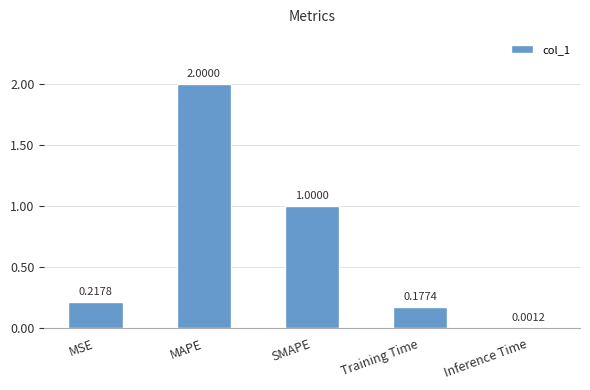

What is the sum of all values?

3.4